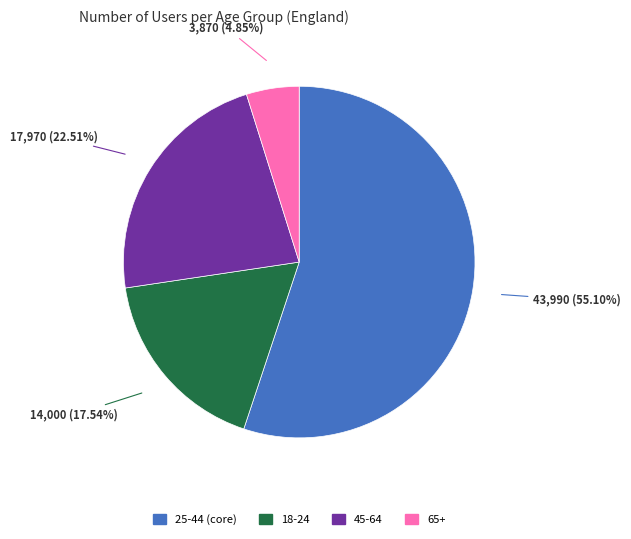

Does any single category account for the majority?

Yes